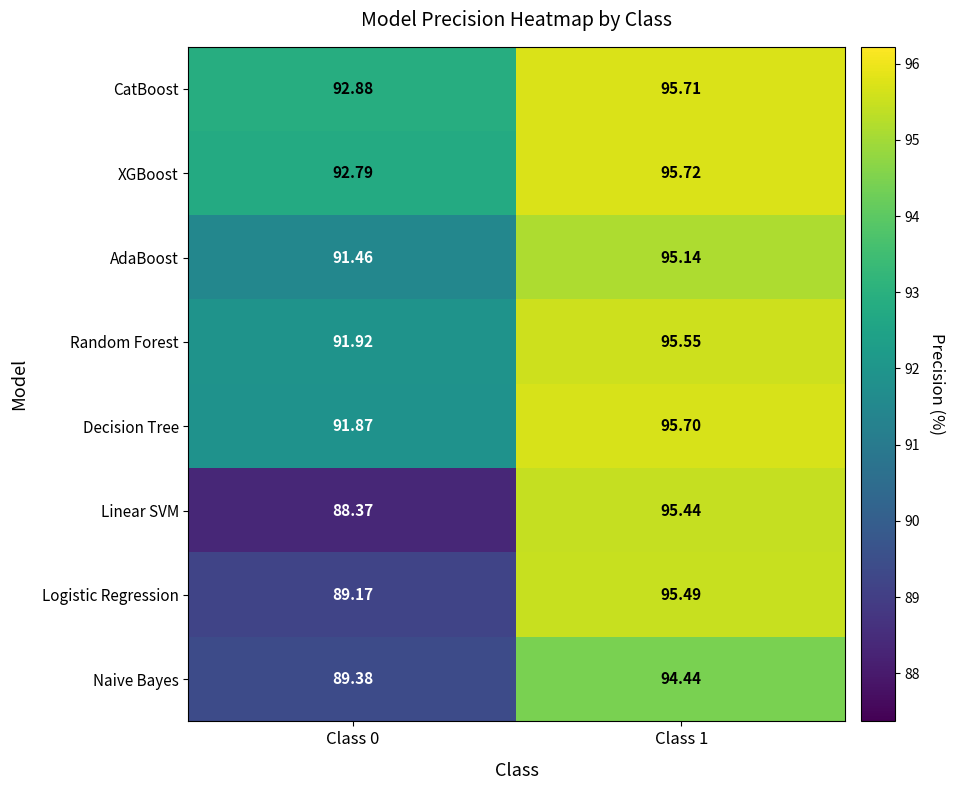

Which series changed the most between Class 0 and Class 1?

Linear SVM